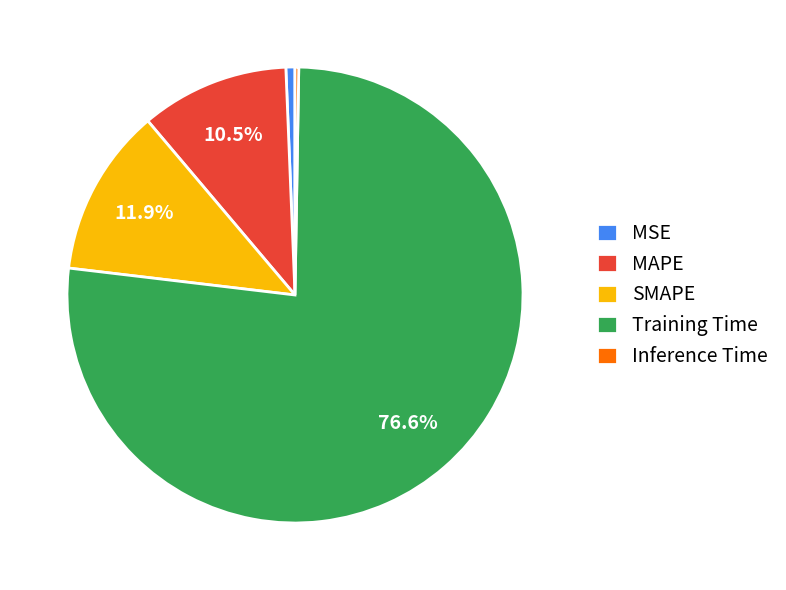

The MSE slice represents 11% of the pie. True or false?

False